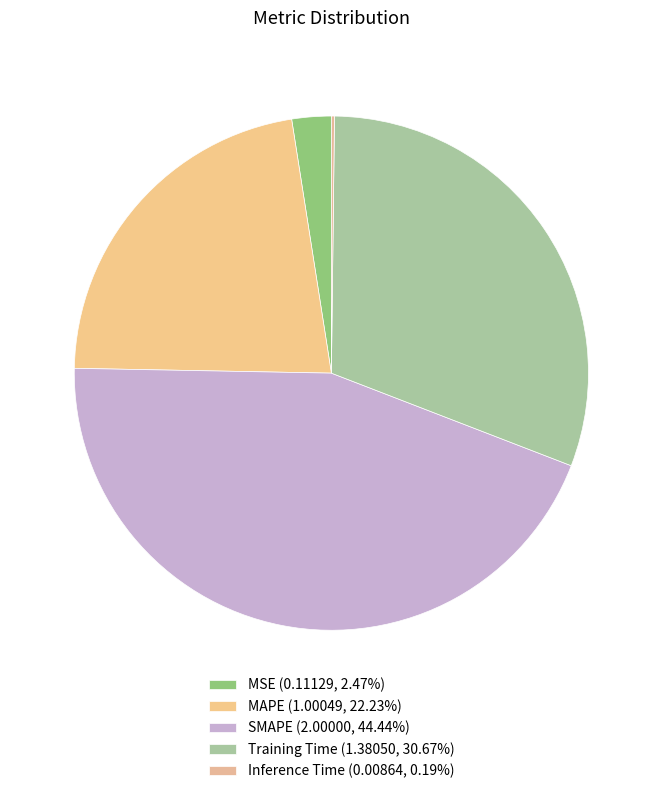

Count the number of slices in the pie.

5